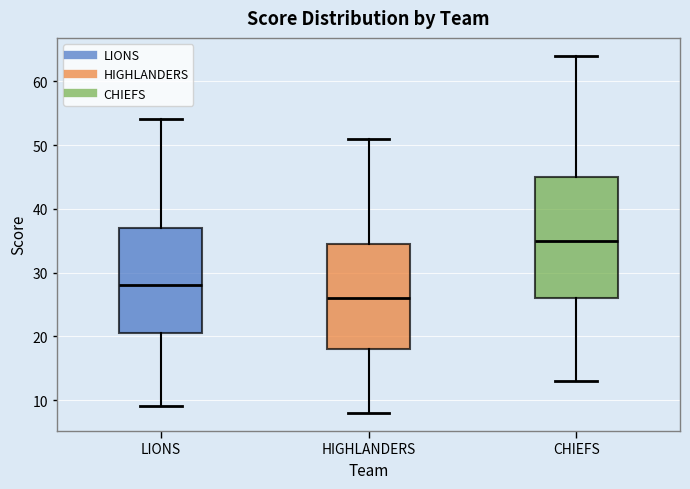

Which box's median line is the lowest?

HIGHLANDERS